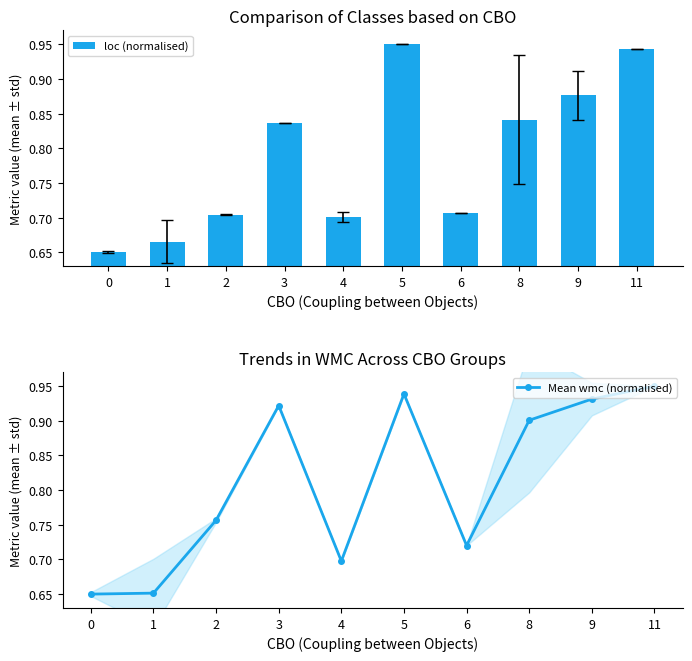

Reading left to right, list all the values displayed in this chart.

loc (normalised): 0.7	0.7	0.7	0.8	0.7	0.9	0.7	0.8	0.9	0.9
Mean wmc (normalised): 0.7	0.7	0.8	0.9	0.7	0.9	0.7	0.9	0.9	0.9